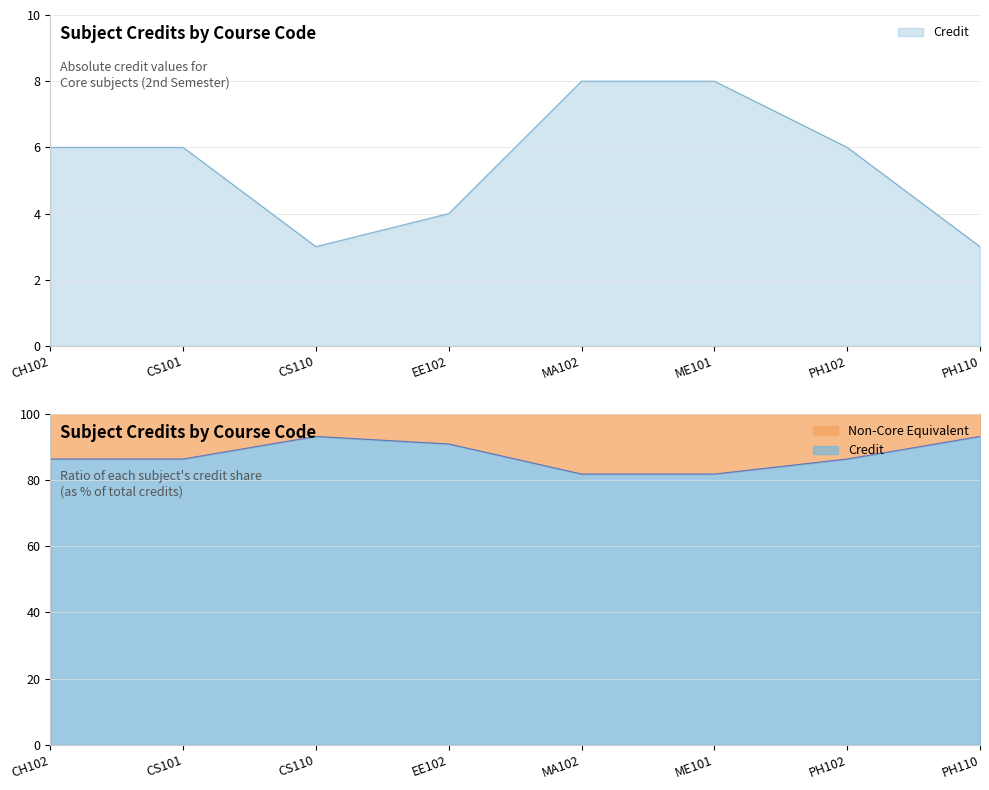

List the labels in order of value, largest first.

MA102, ME101, CH102, CS101, PH102, EE102, CS110, PH110